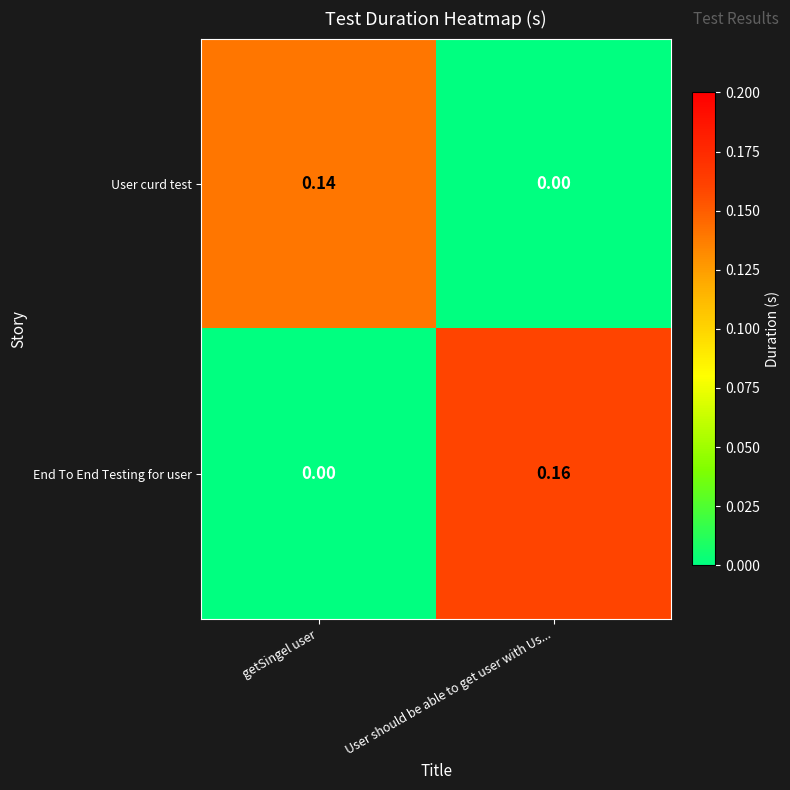

At which label is End To End Testing for user closest to 0?

getSingel user